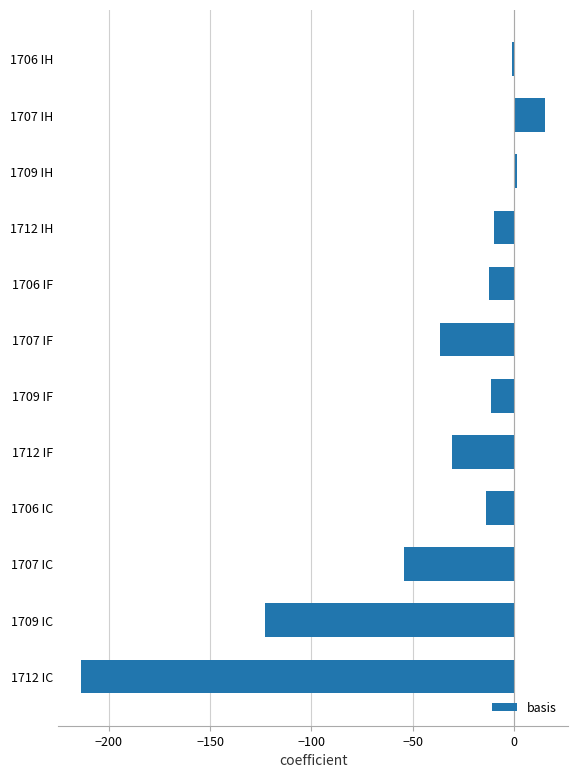

True or false: the data shows 1.6 at 1709 IH.

True